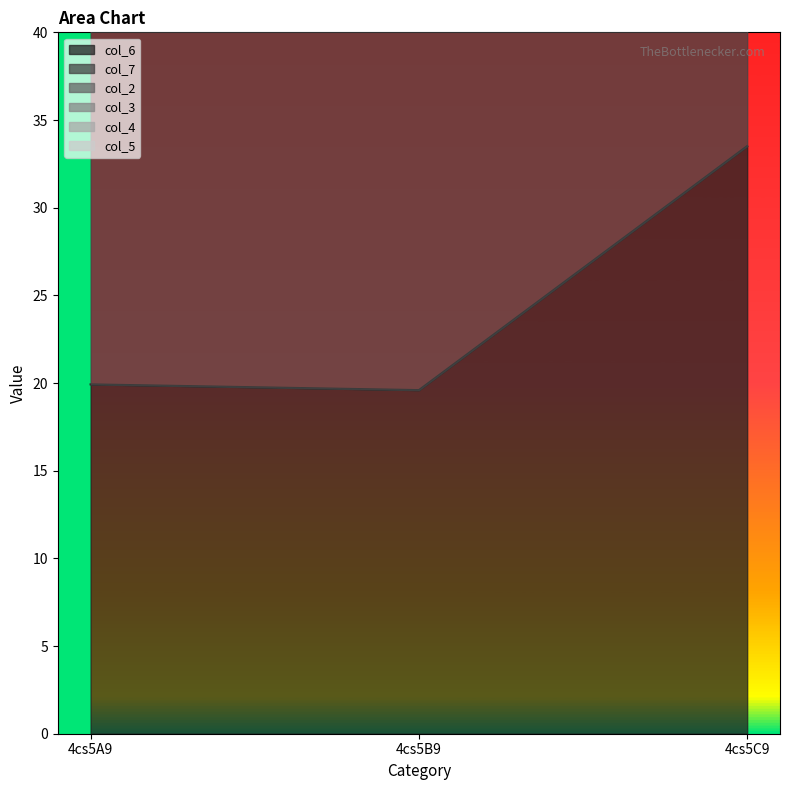

The col_5 series shows 0.0 at 4cs5C9. True or false?

True